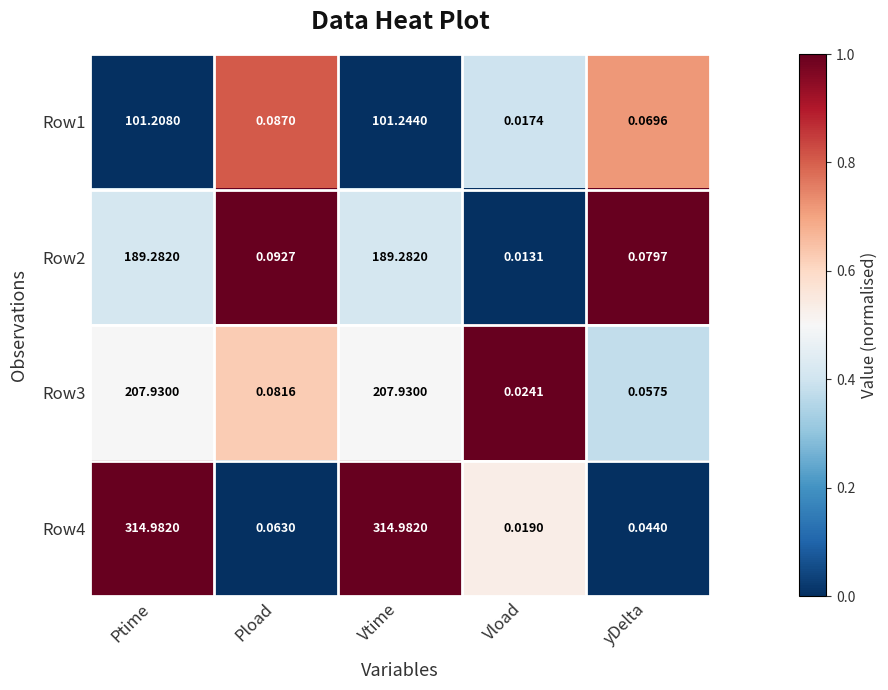

Where is Row3 nearest to the value 103?

Pload